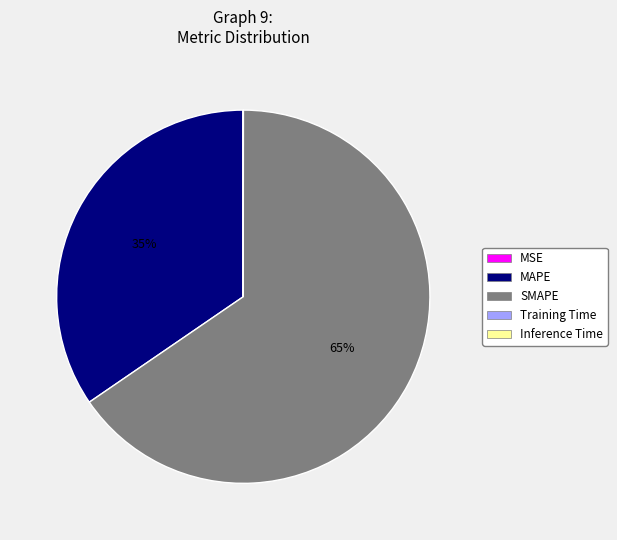

To the nearest percent, what is the difference between the largest and smallest slice percentages?

65%